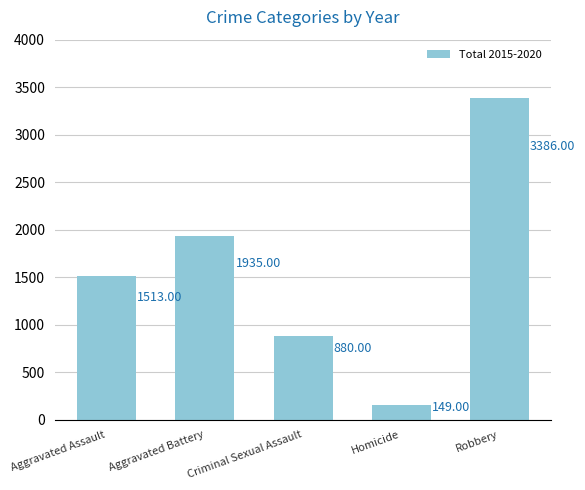

What is the maximum value shown in the chart?

3386